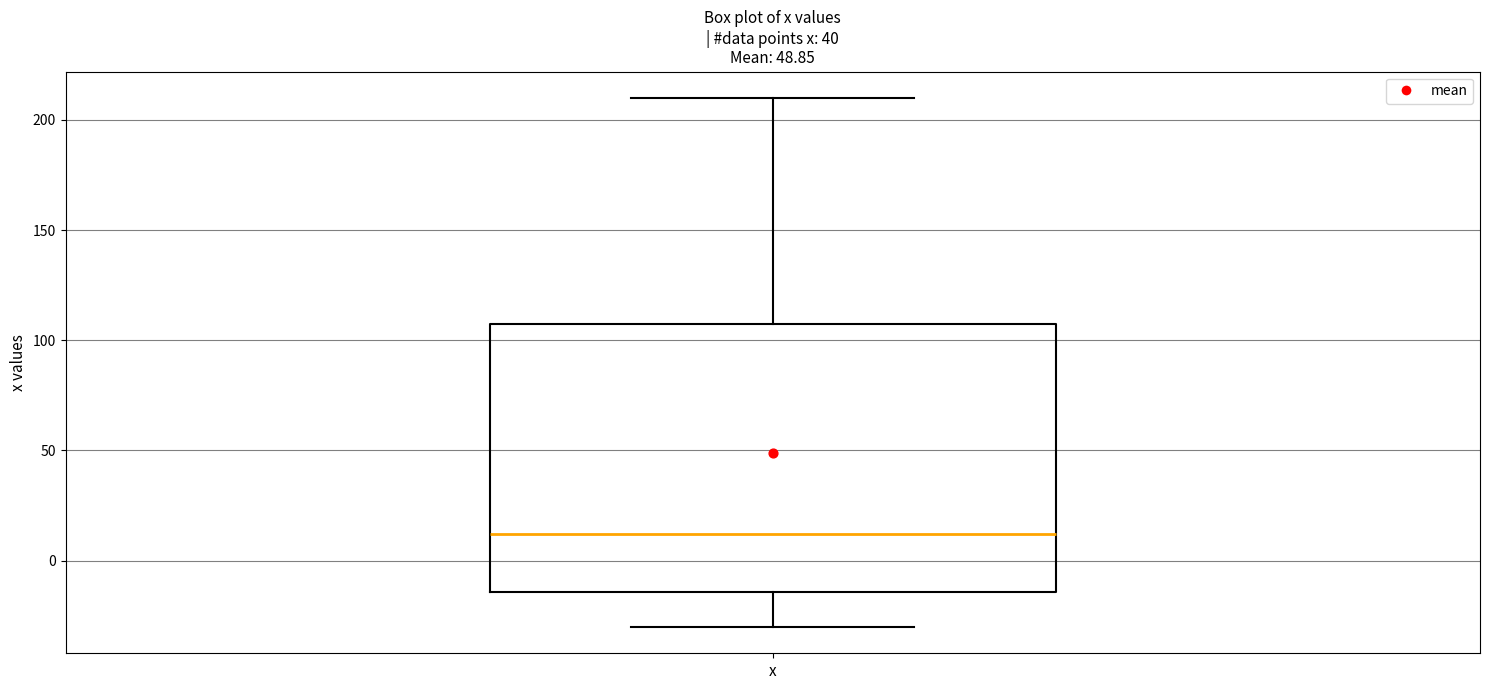

Read this box plot against the y-axis: the position of the median line, the range covered by the box, and the ends of both whiskers. The values are not printed on the chart, so give them approximately, as read against the axis.

median 10, box -15 to 105, whiskers -30 to 210